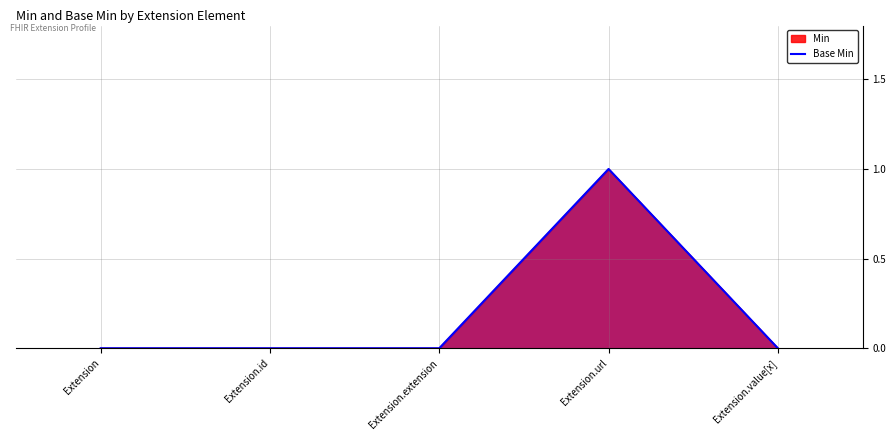

What is the greatest value displayed?

1